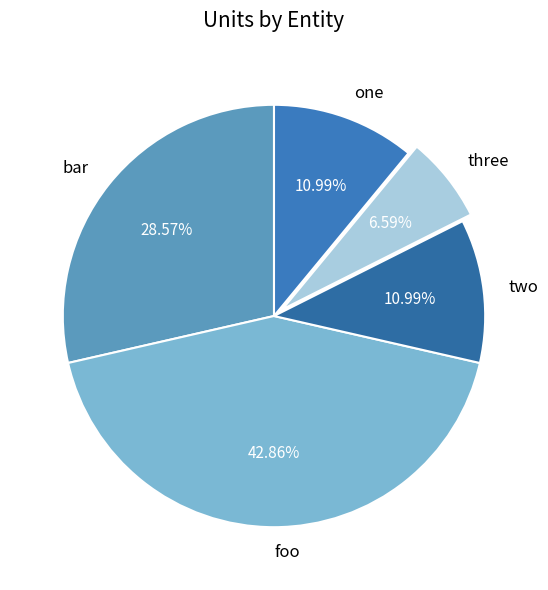

Count the number of slices in the pie.

5